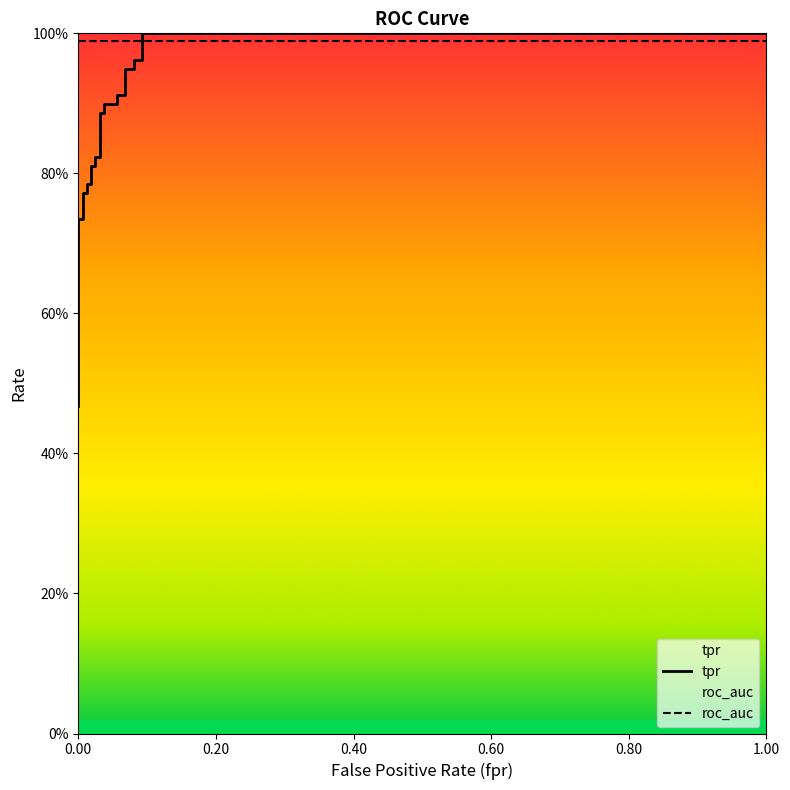

What is the minimum value shown in the chart?

0.5